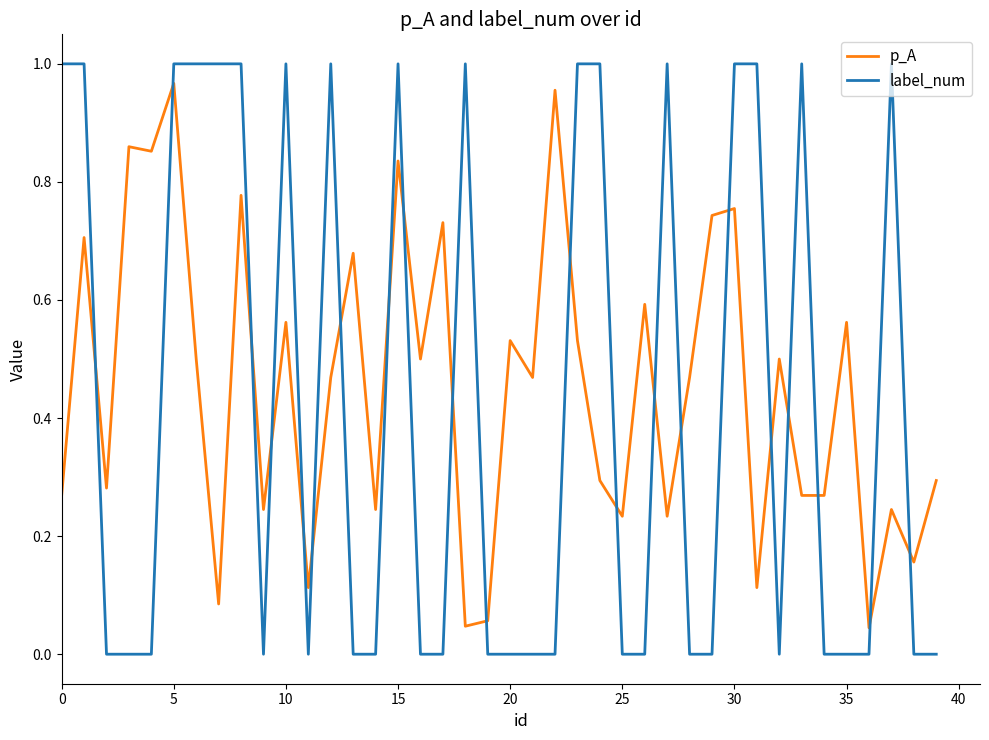

Which series has the widest spread of values?

label_num